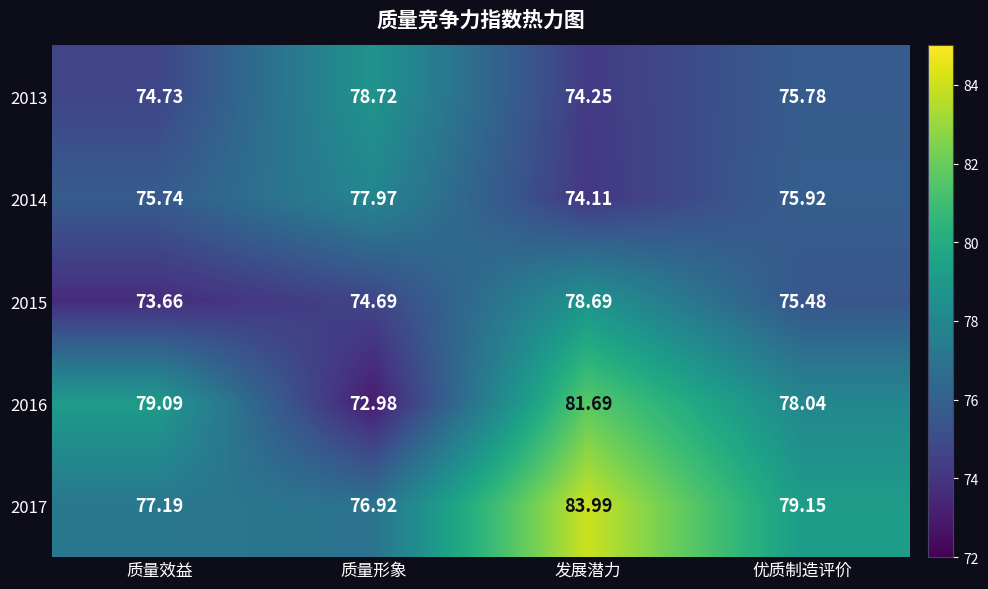

Which category has the highest value in the 2013 series?

质量形象